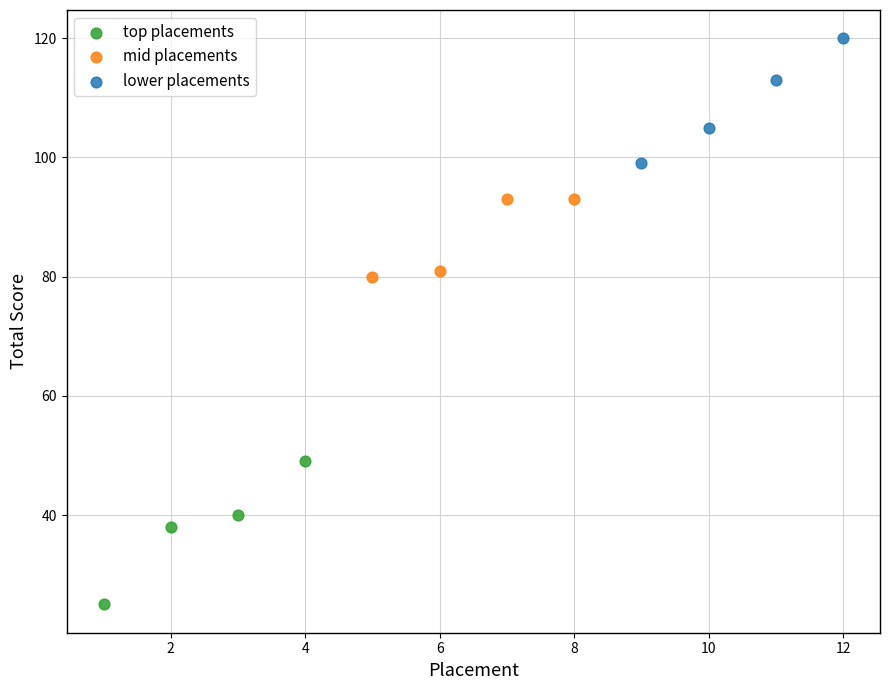

Which series contains the highest Y value?

lower placements